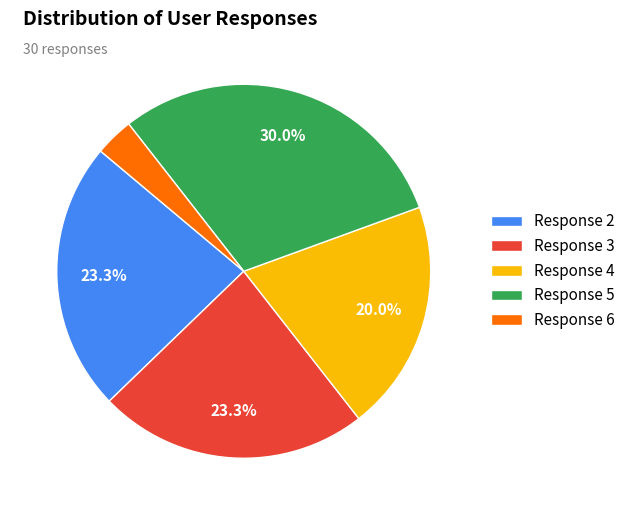

Which slice is the largest?

Response 5